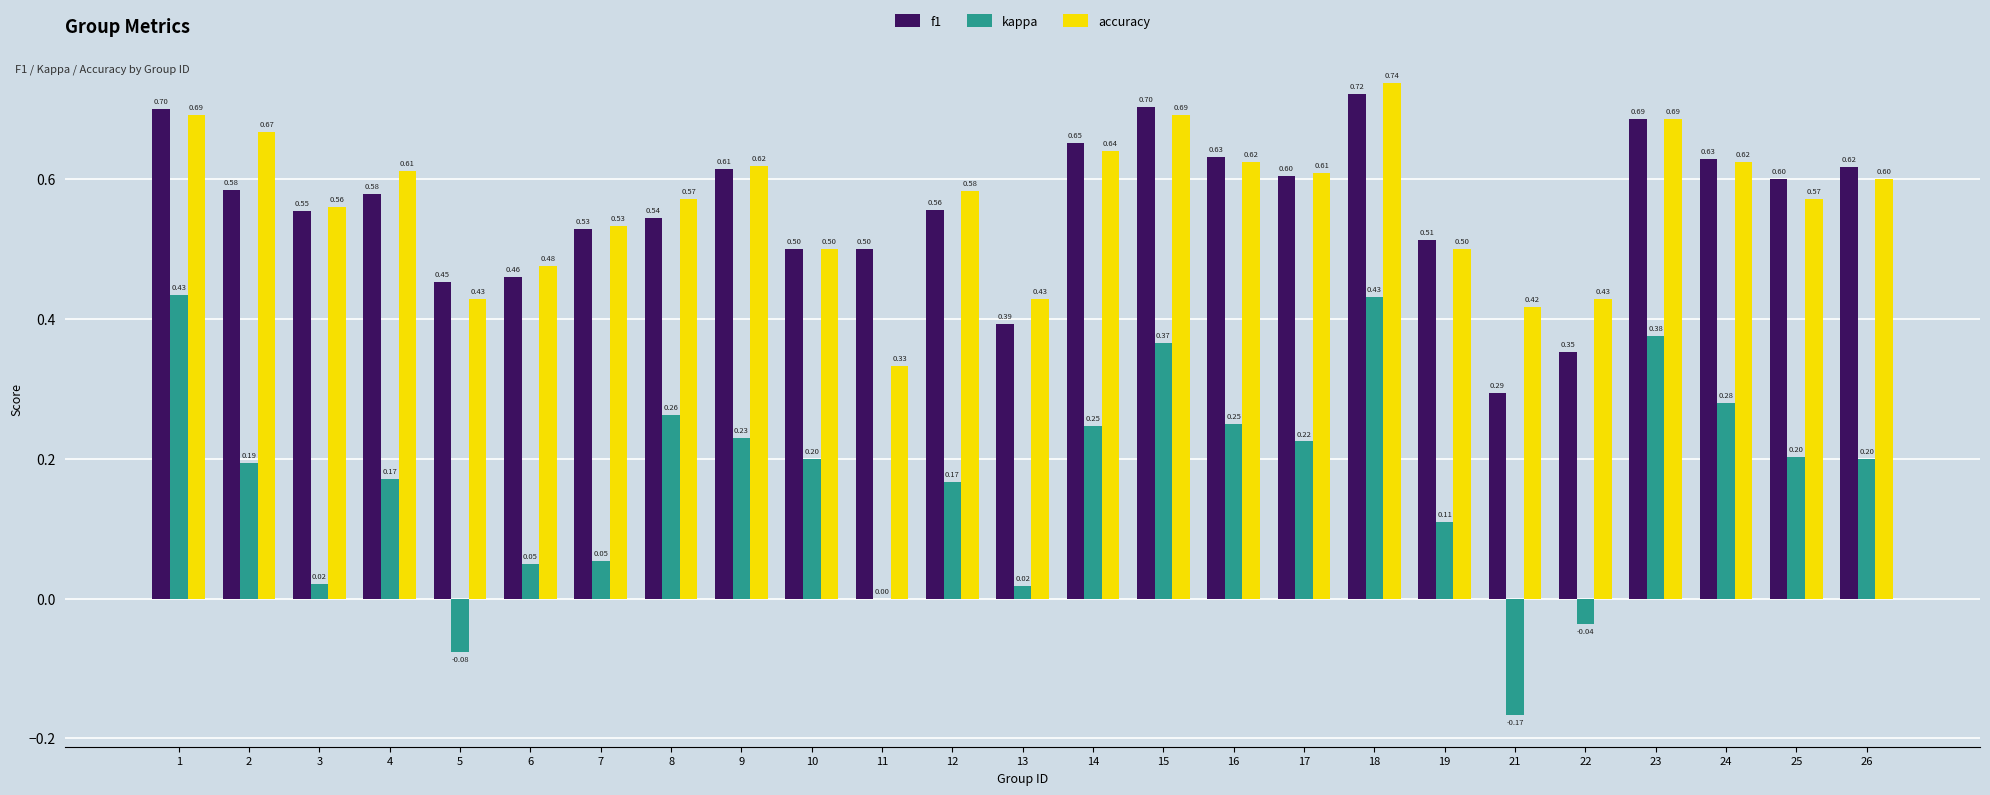

Which series has the largest total across all categories?

accuracy